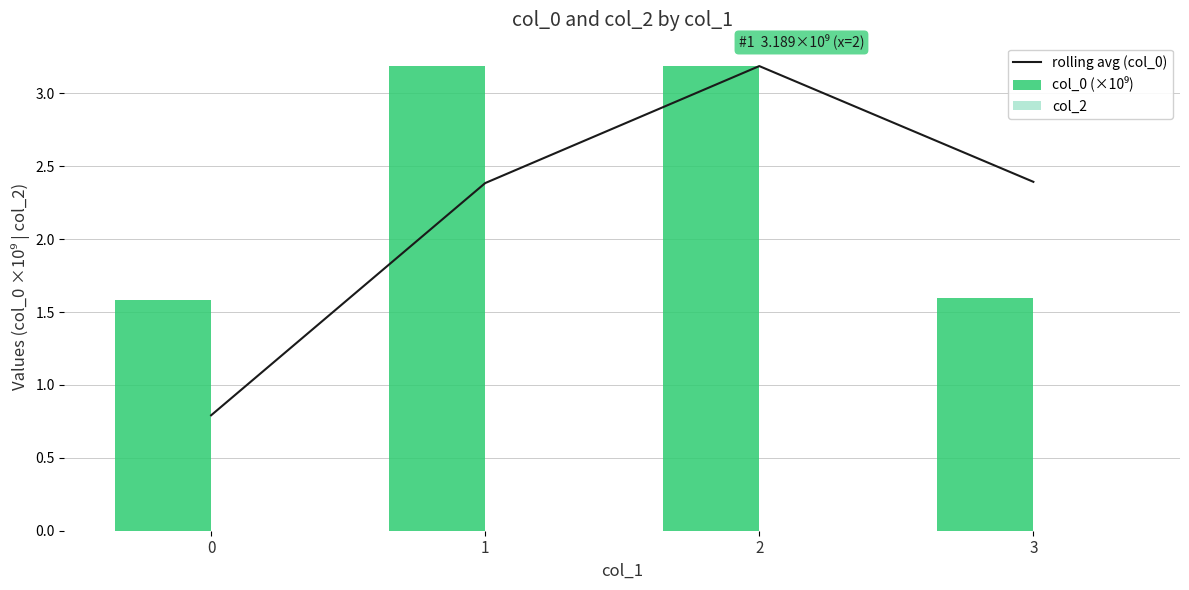

What is the average value of the rolling avg (col_0) series?

2.2